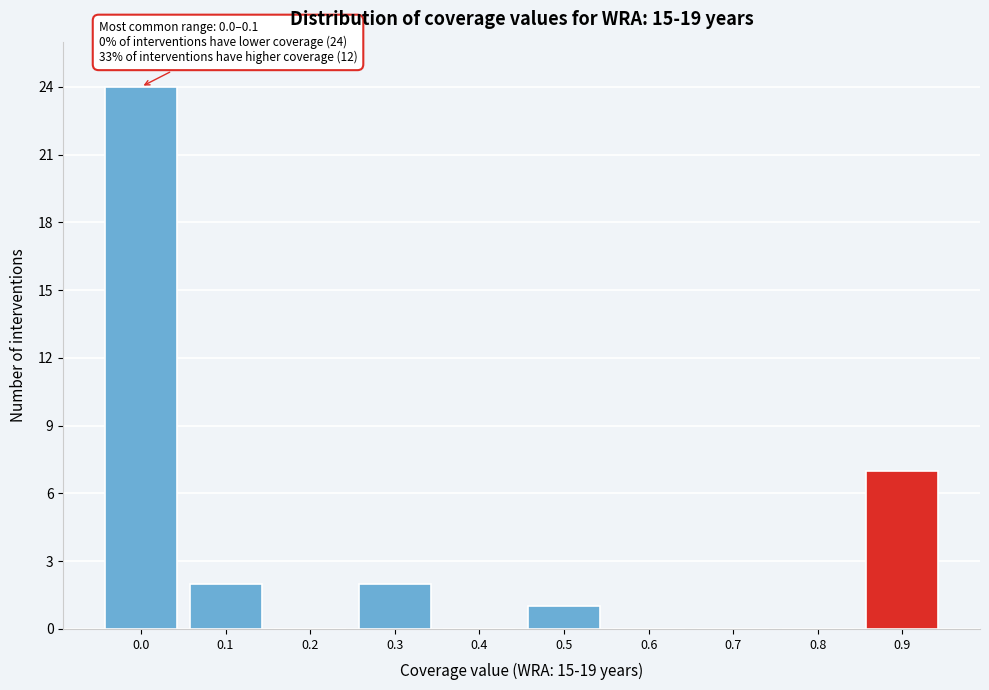

Reading left to right, what are all the values shown in this chart?

0.0=24	0.1=2	0.2=0	0.3=2	0.4=0	0.5=1	0.6=0	0.7=0	0.8=0	0.9=7